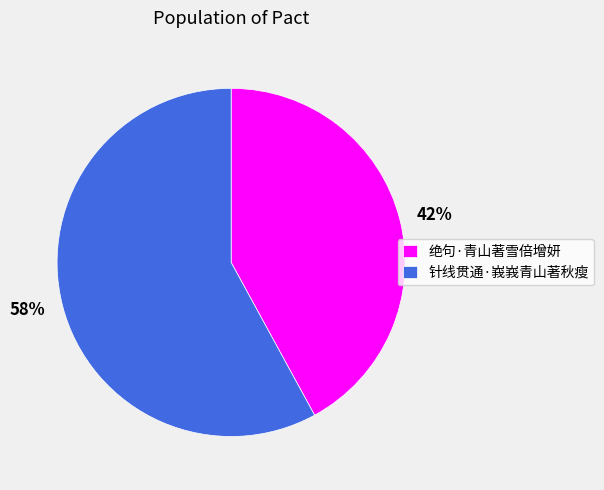

To the nearest percent, what is the combined percentage of 绝句·青山著雪倍增妍 and 针线贯通·峩峩青山著秋瘦?

100%